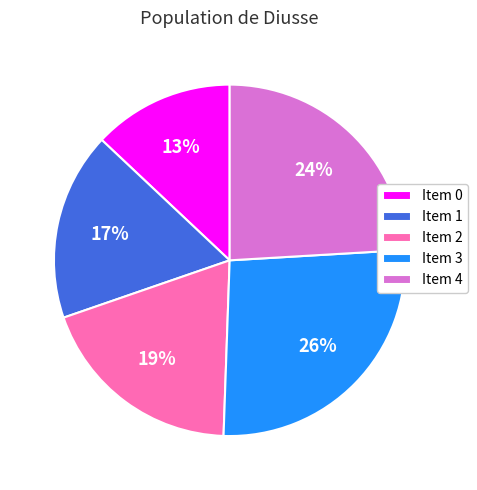

The Item 0 slice represents 13% of the pie. True or false?

True